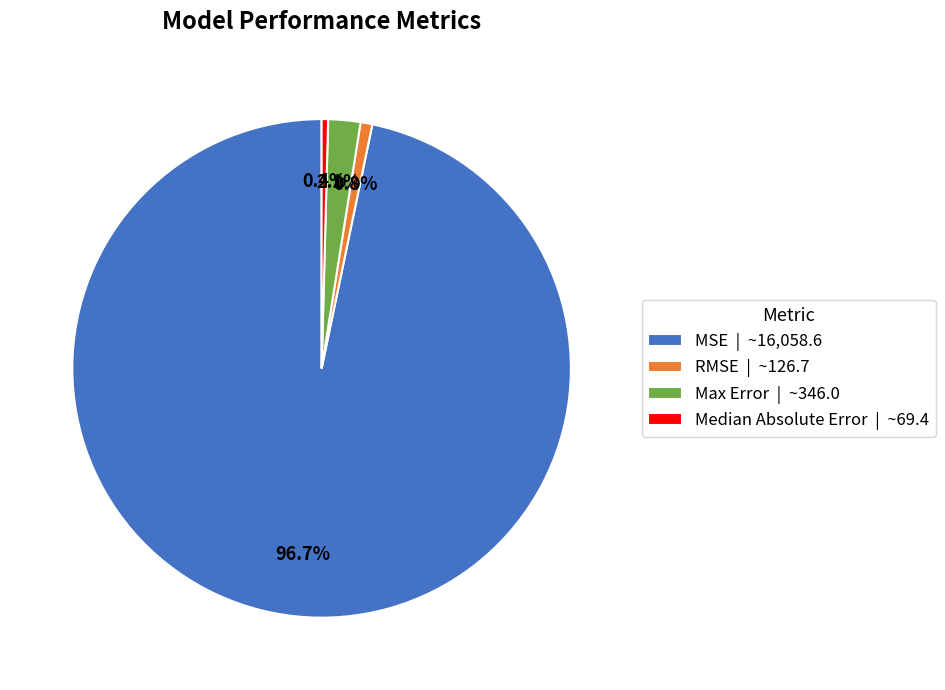

Is there a majority slice in this chart?

Yes